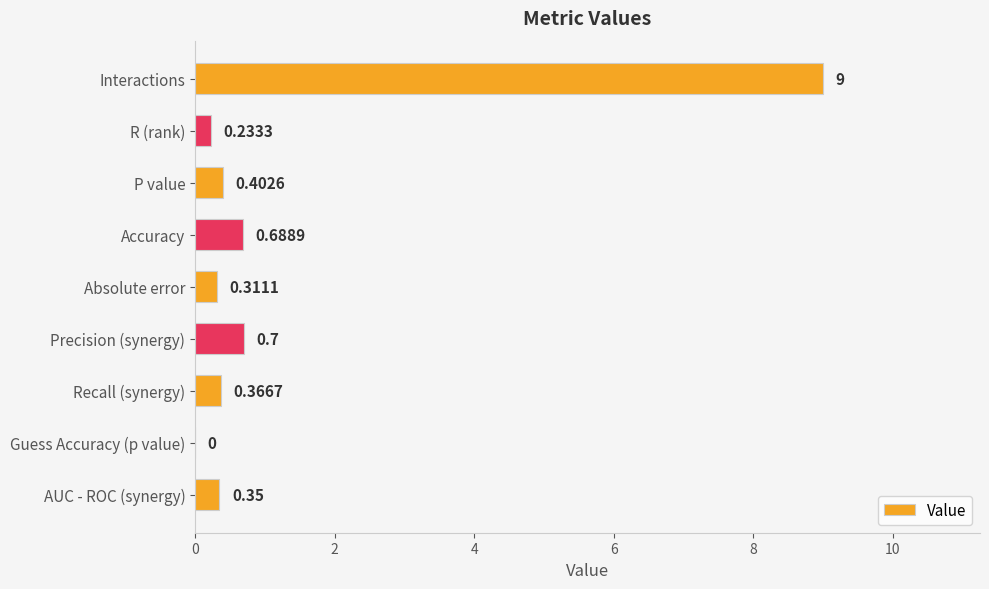

How many values exceed 0?

8